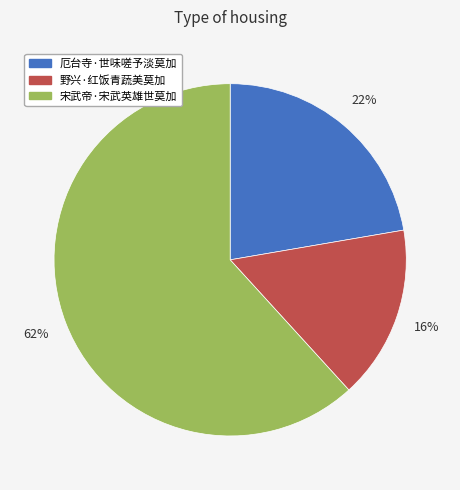

Combined, do 宋武帝·宋武英雄世莫加 and 厄台寺·世味嗟予淡莫加 account for over 50%?

Yes